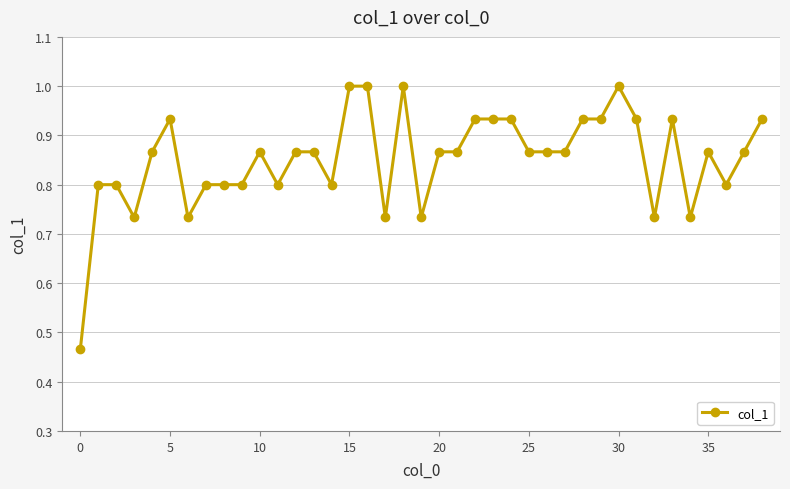

What is the sum of all values?

33.2